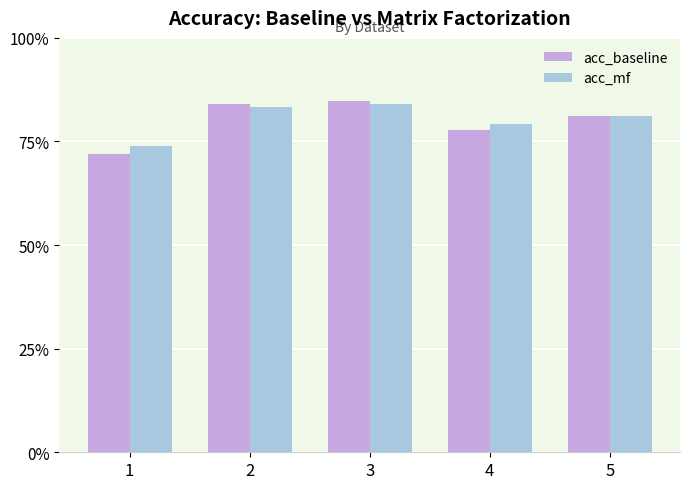

Which series changed the most between 2 and 4?

acc_baseline